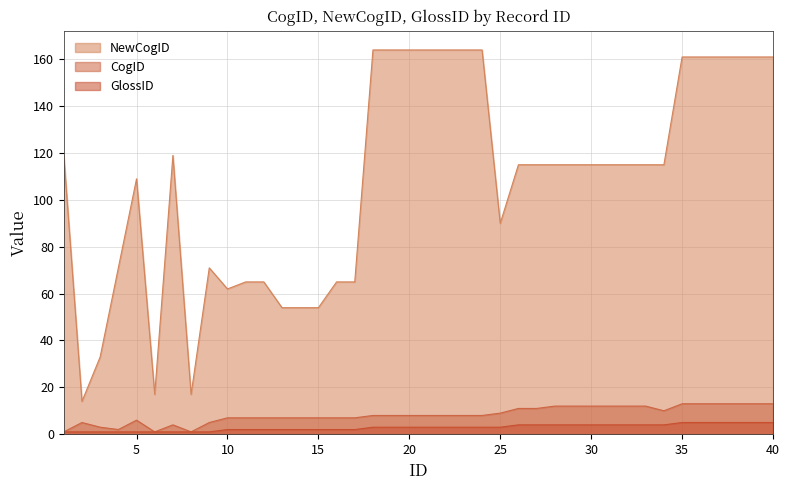

At which category does the chart reach its minimum across all series?

1